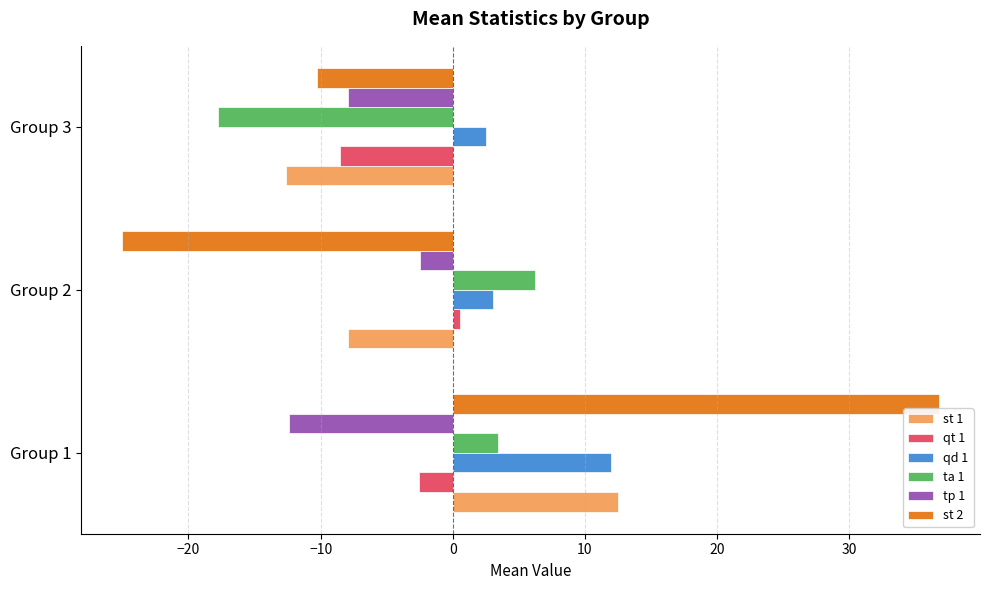

What is the difference between the highest and lowest values at Group 3?

20.3